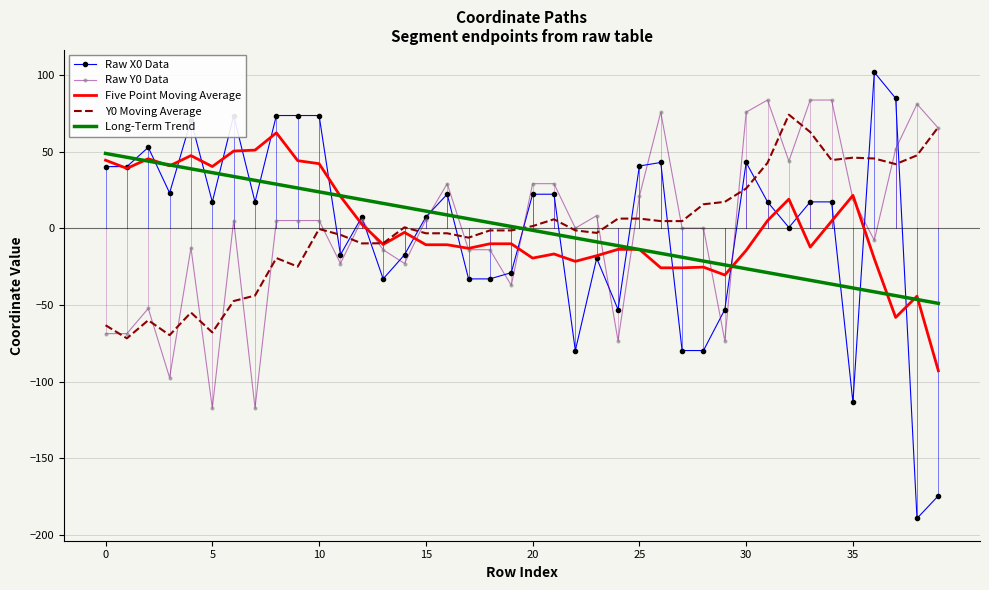

Which series ends up on top after the final intersection of Raw X0 Data and Long-Term Trend?

Long-Term Trend